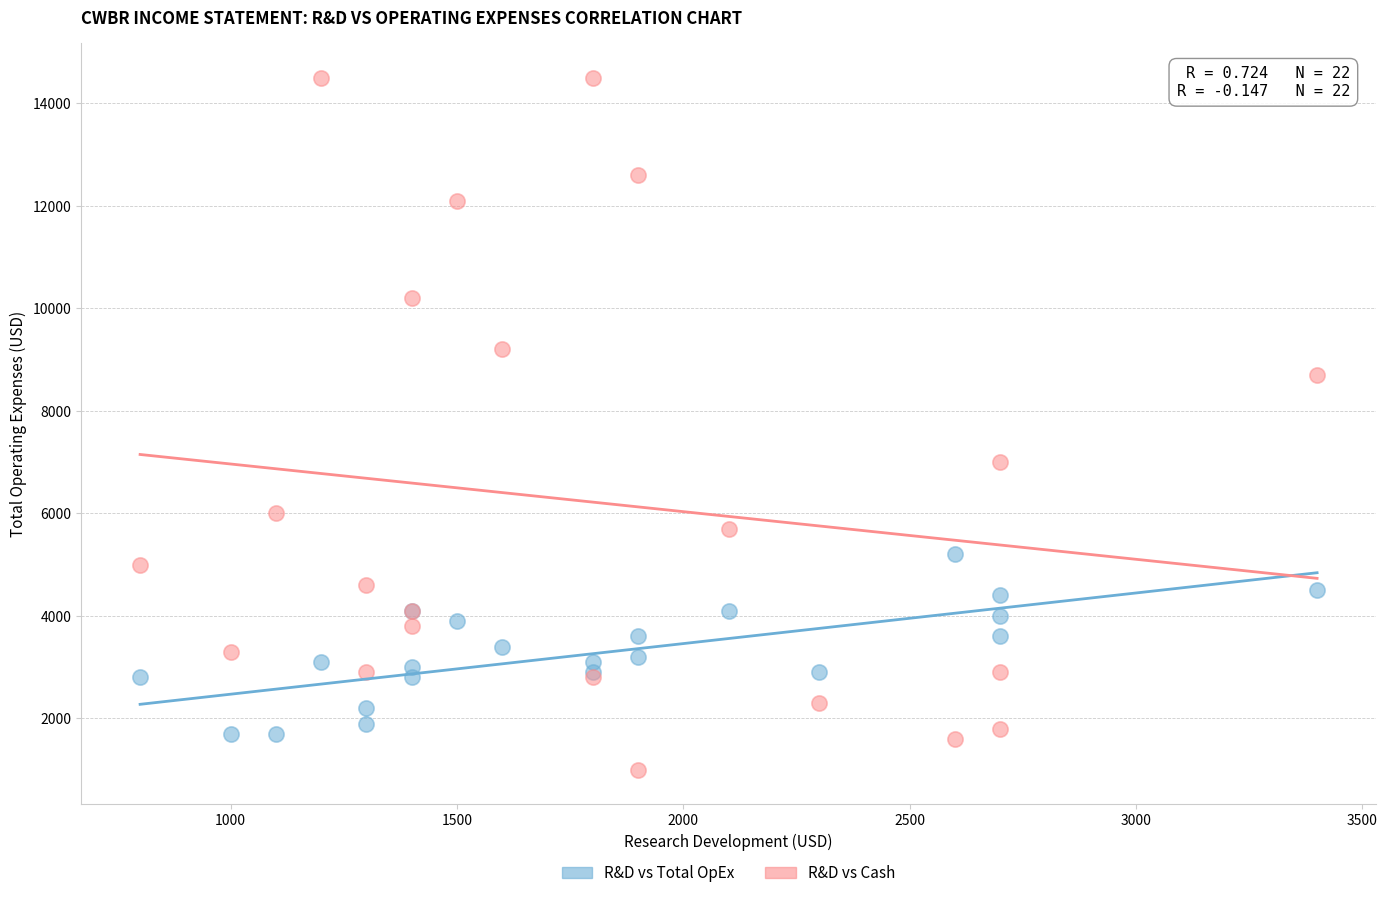

What are all the series names shown in the legend?

R&D vs Total OpEx, R&D vs Cash